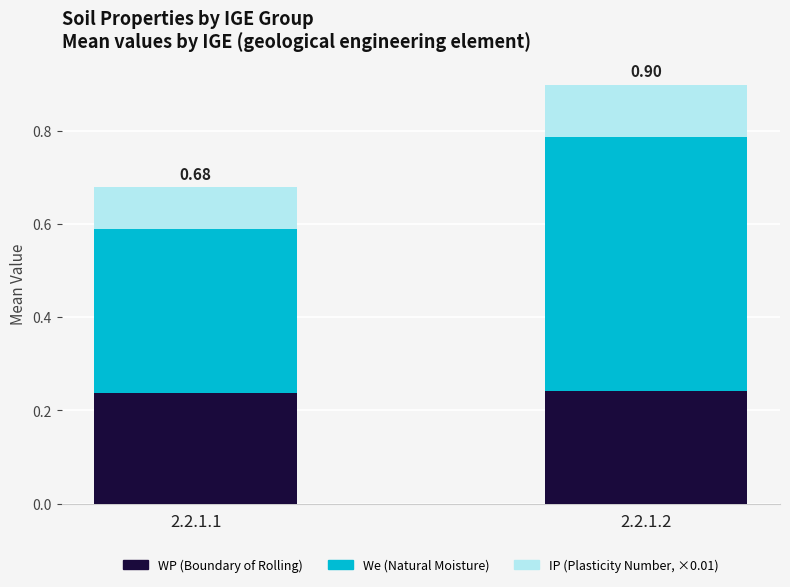

What is the total value across all series at 2.2.1.1?

0.7